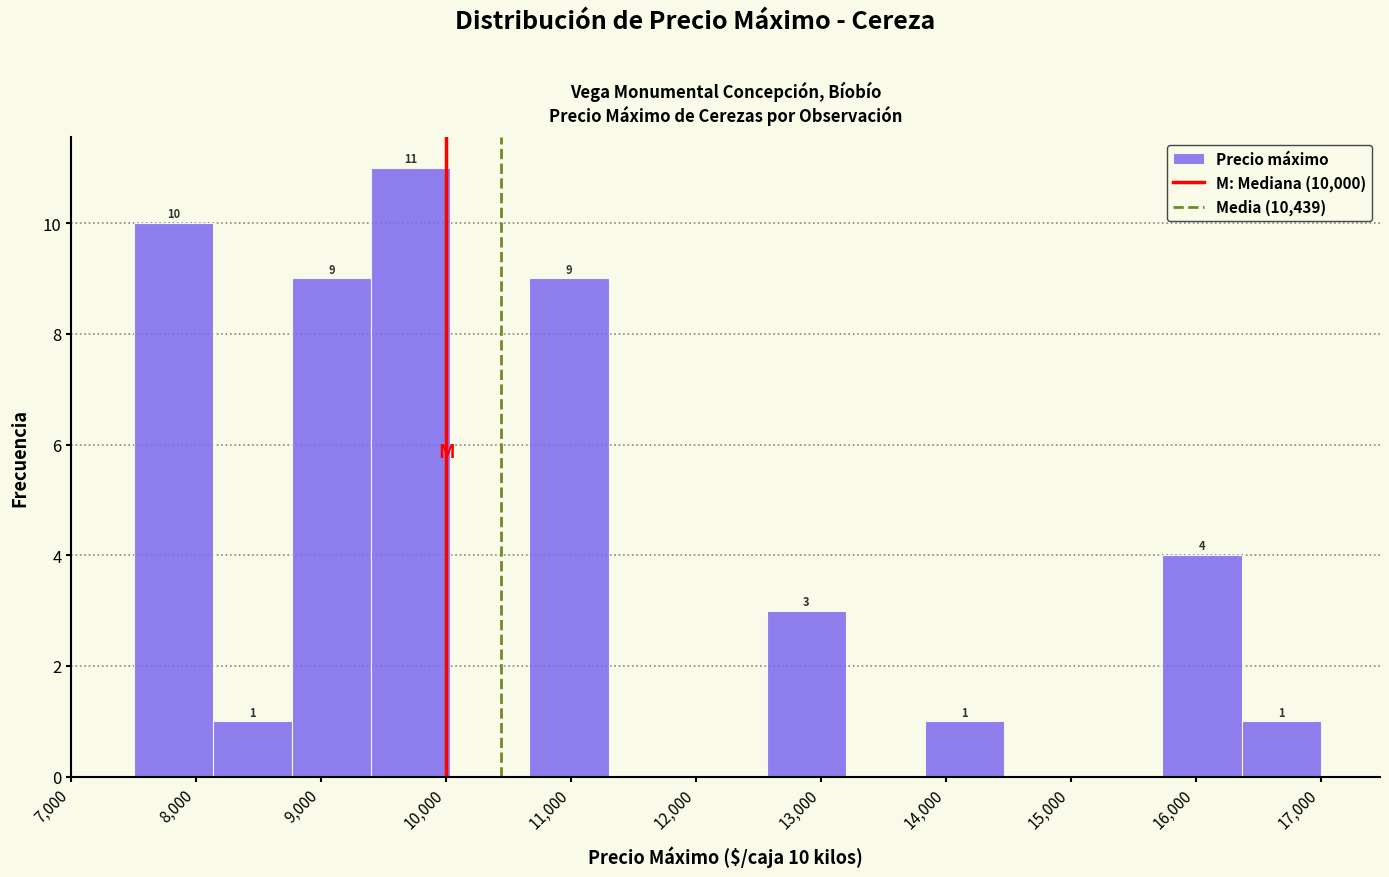

Which range on the x-axis has the tallest bar?

9400 to 10000